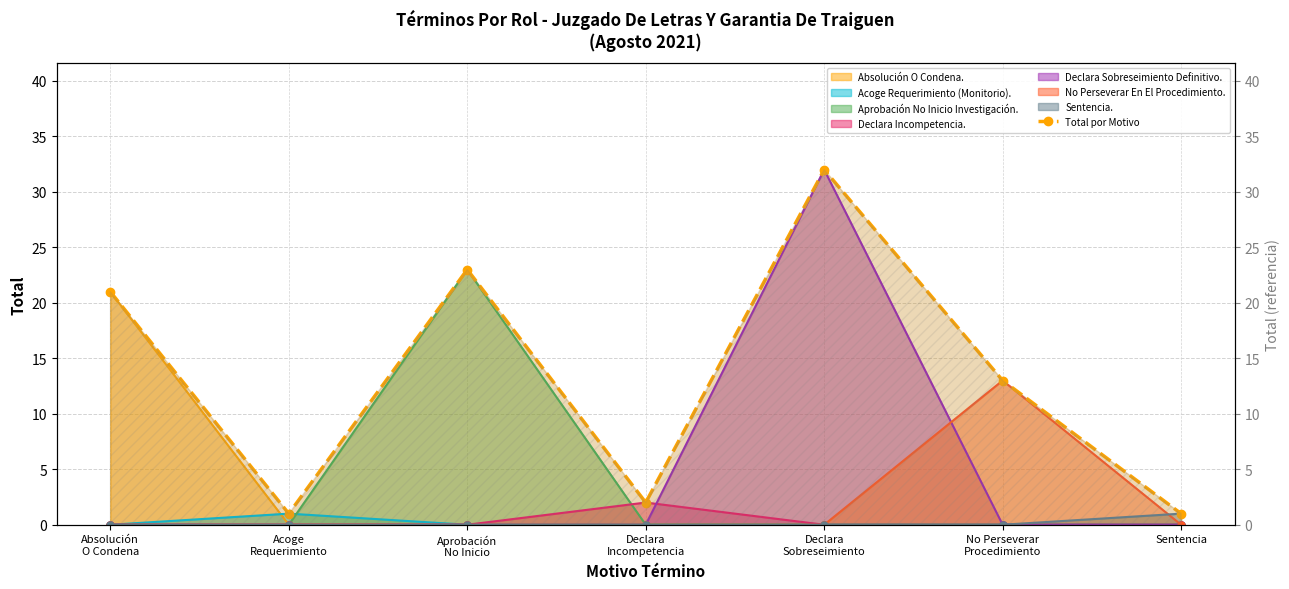

Reading left to right, what are all the values shown in this chart?

Absolución
O Condena=21	Acoge
Requerimiento=1	Aprobación
No Inicio=23	Declara
Incompetencia=2	Declara
Sobreseimiento=32	No Perseverar
Procedimiento=13	Sentencia=1